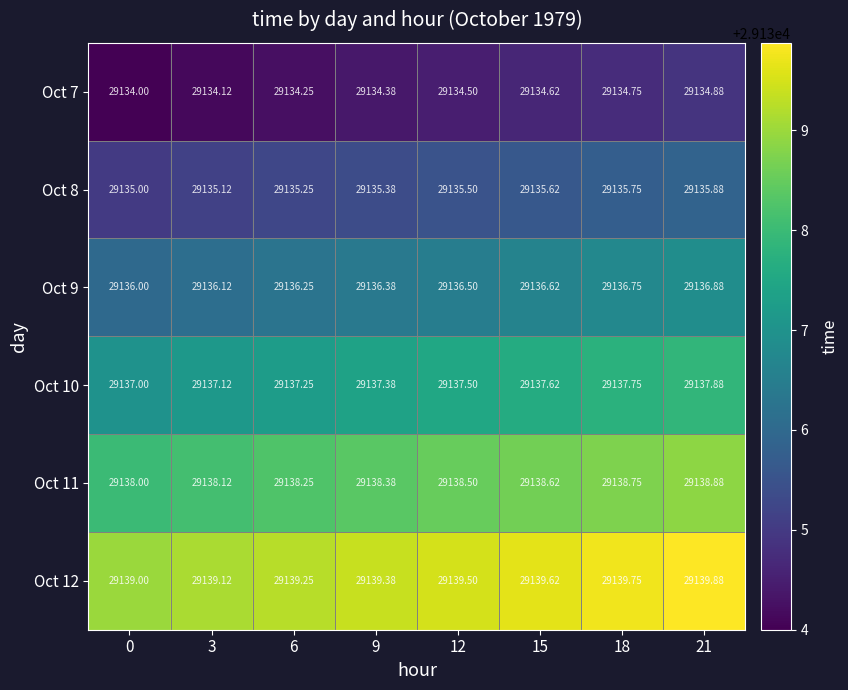

What is the total value across all series at 9?

174821.3